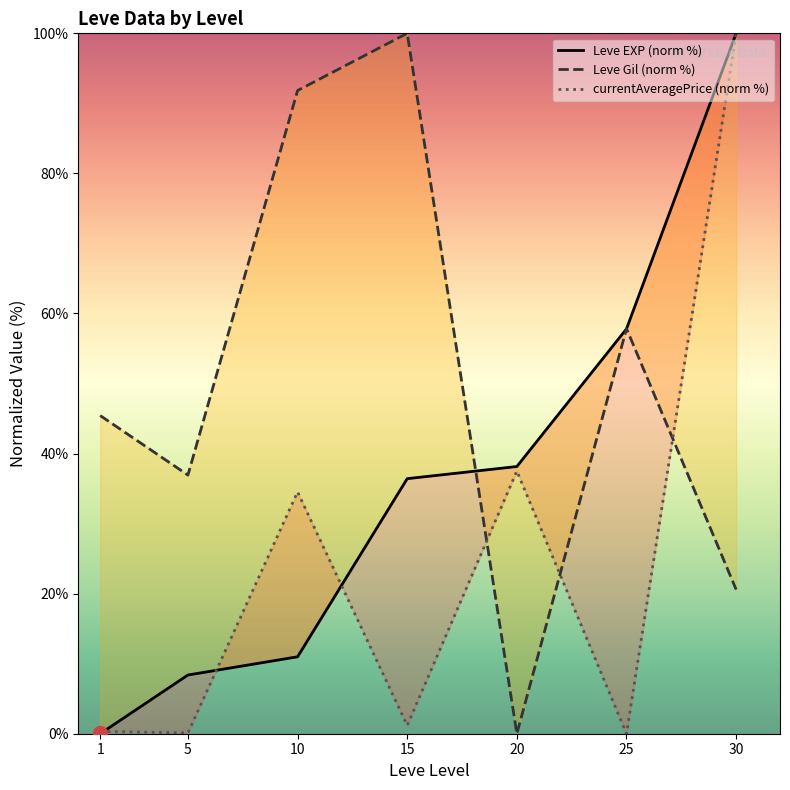

Which series reaches the minimum Y coordinate?

Leve EXP (norm %)